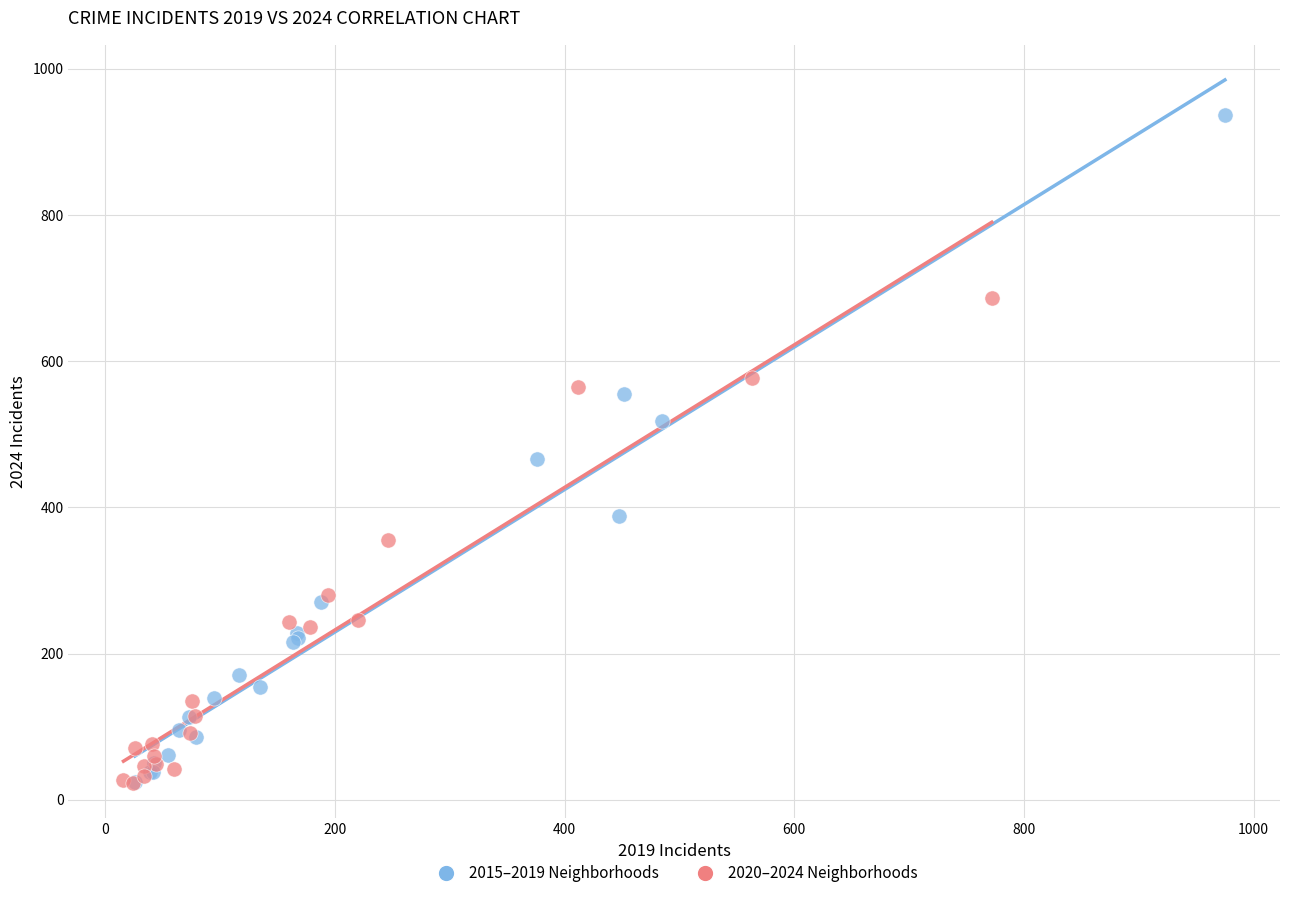

Which series has the largest Y range (max minus min)?

2015–2019 Neighborhoods